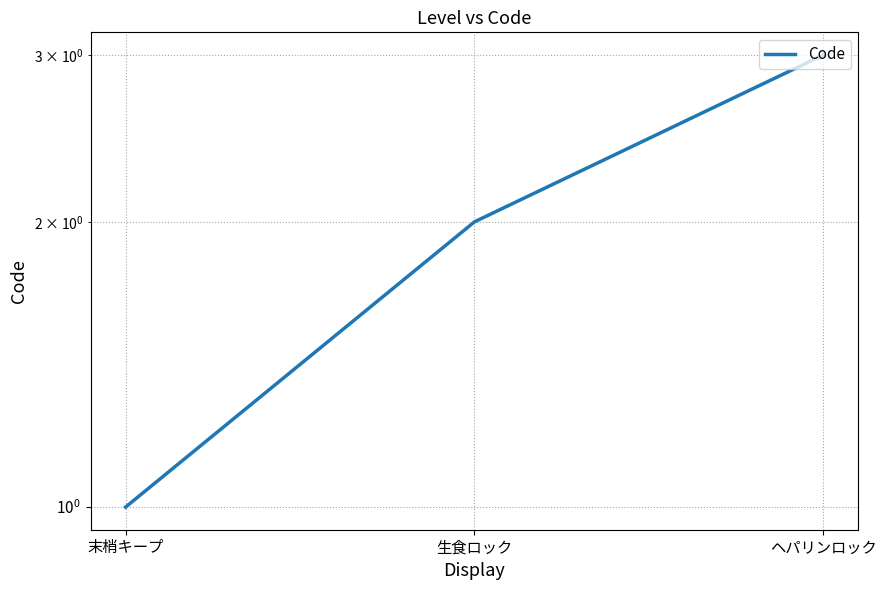

Rank the categories by value from highest to lowest.

ヘパリンロック, 生食ロック, 末梢キープ